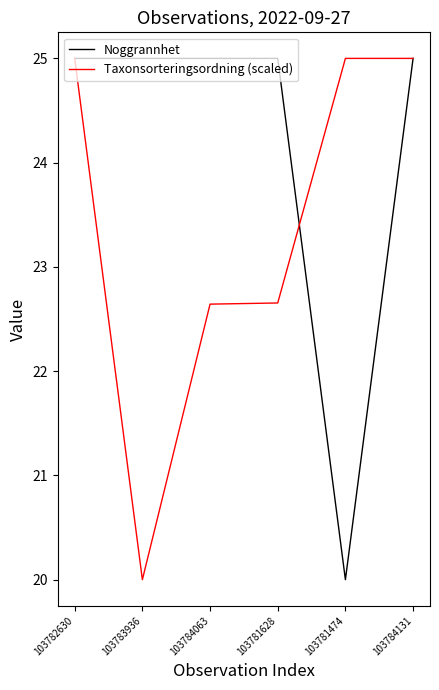

Is the value of Taxonsorteringsordning (scaled) at 103783936 greater than the value of Noggrannhet at 103782630?

No